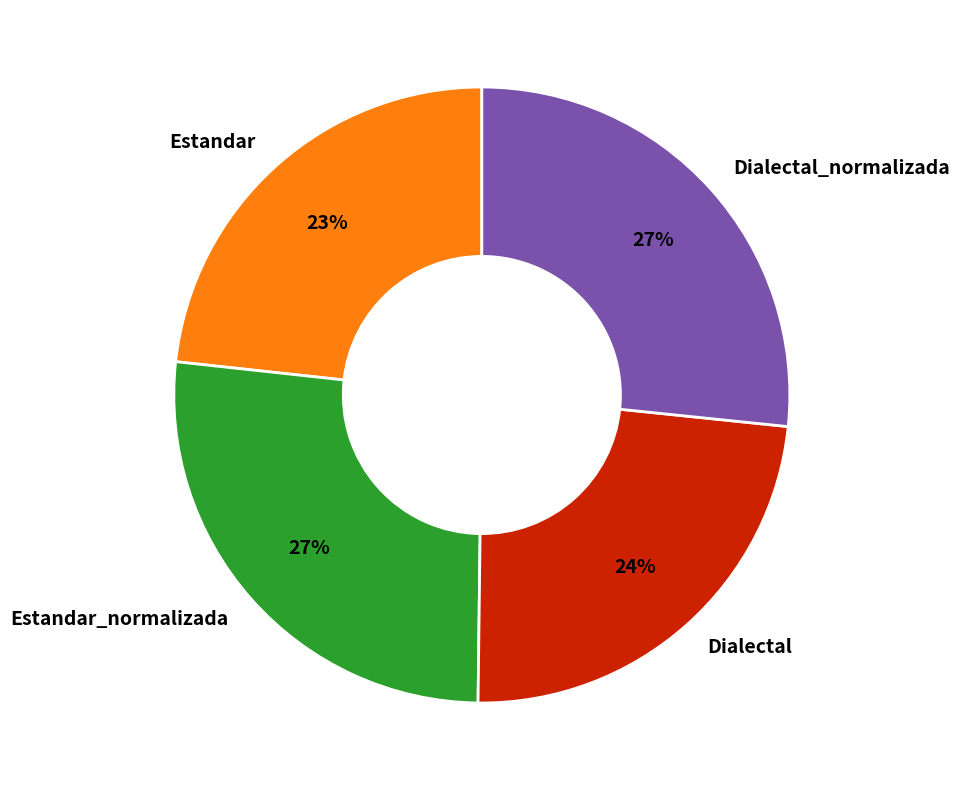

Is there a majority slice in this chart?

No